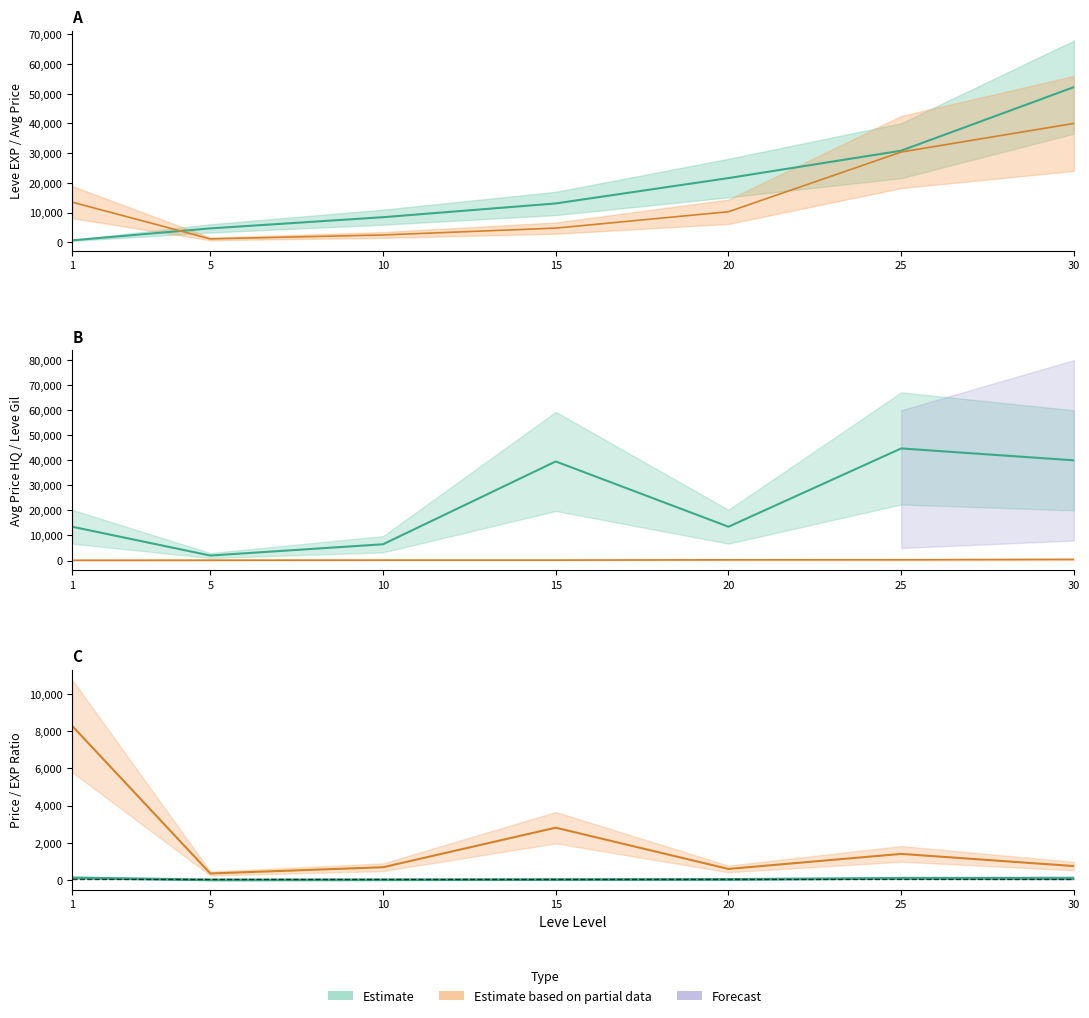

Read the currentAveragePriceHQ value at 1, to the nearest 50.

13500